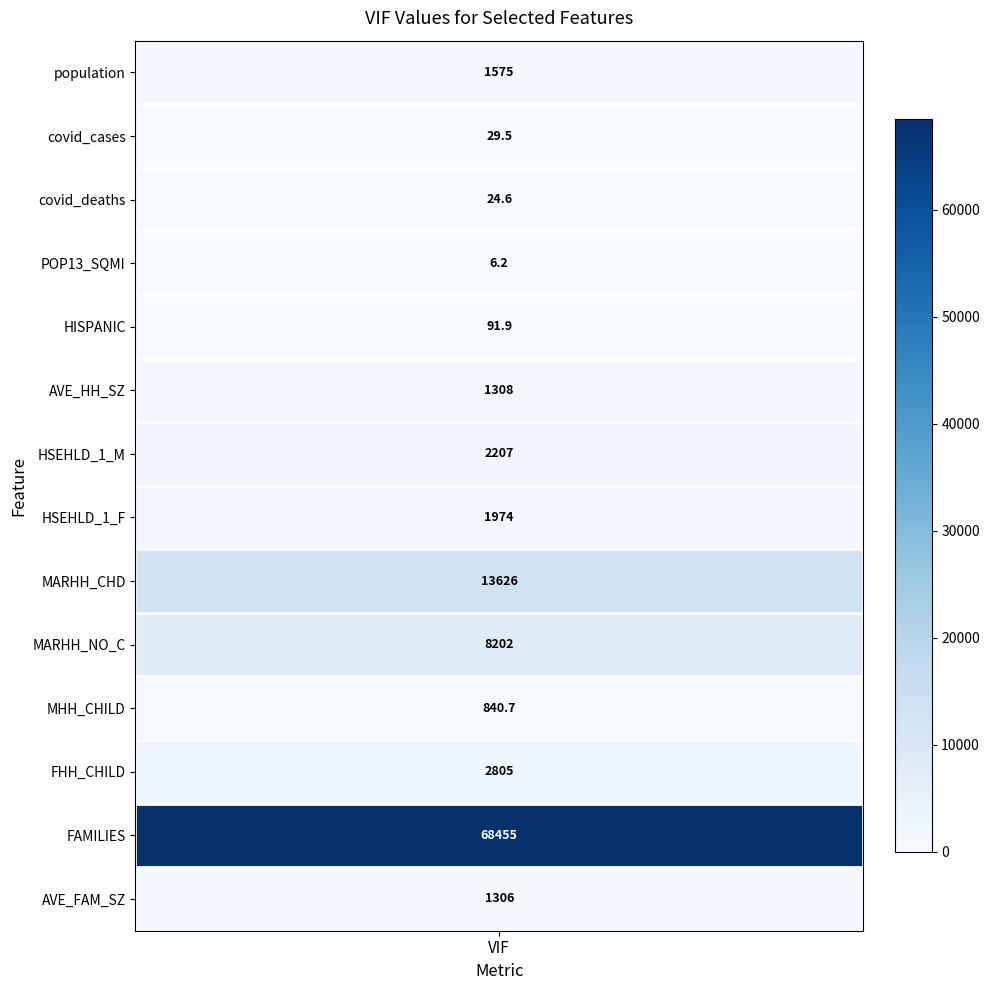

The value at 1 is 29.5. True or false?

True